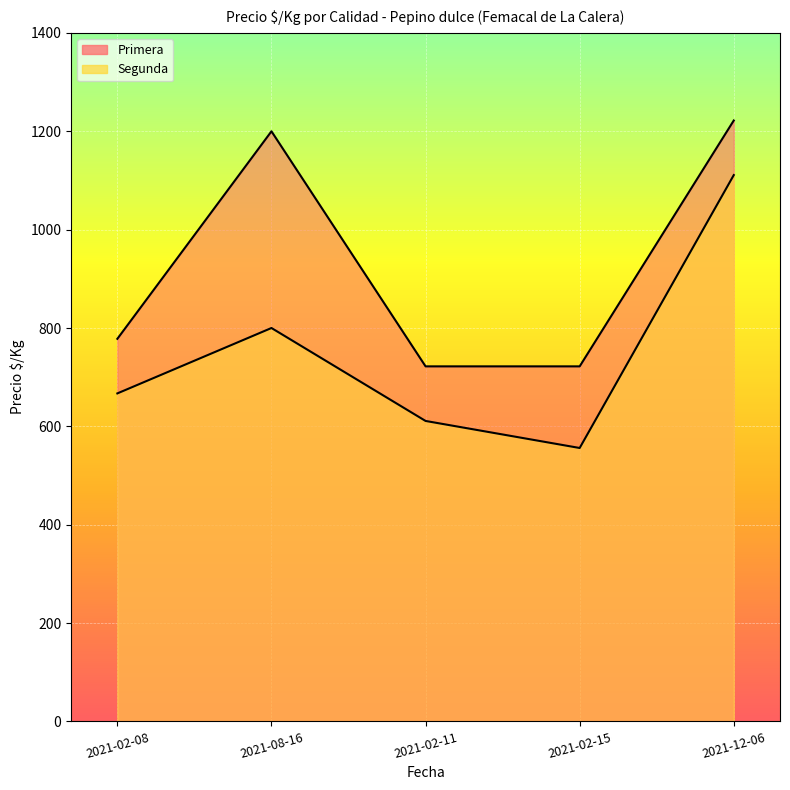

How many interior local valleys does the Segunda series have?

1